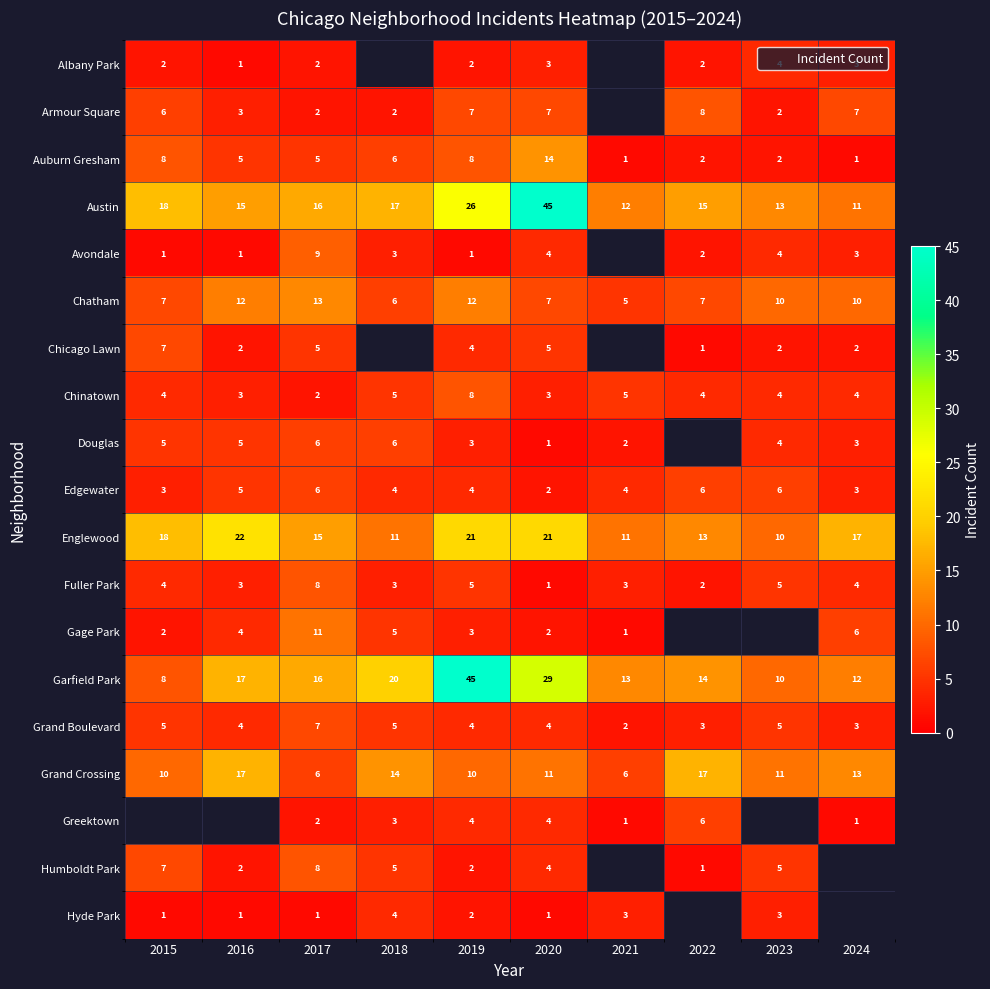

Between 2020 and 2021, which series saw the biggest shift?

Austin